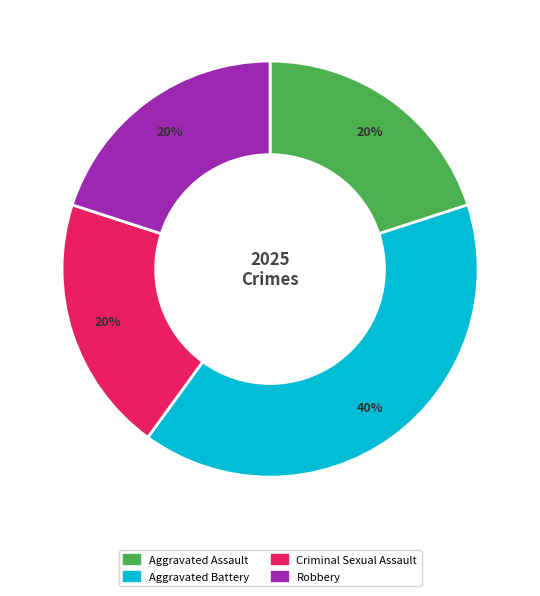

To the nearest percent, what percentage of the pie is Criminal Sexual Assault?

20%